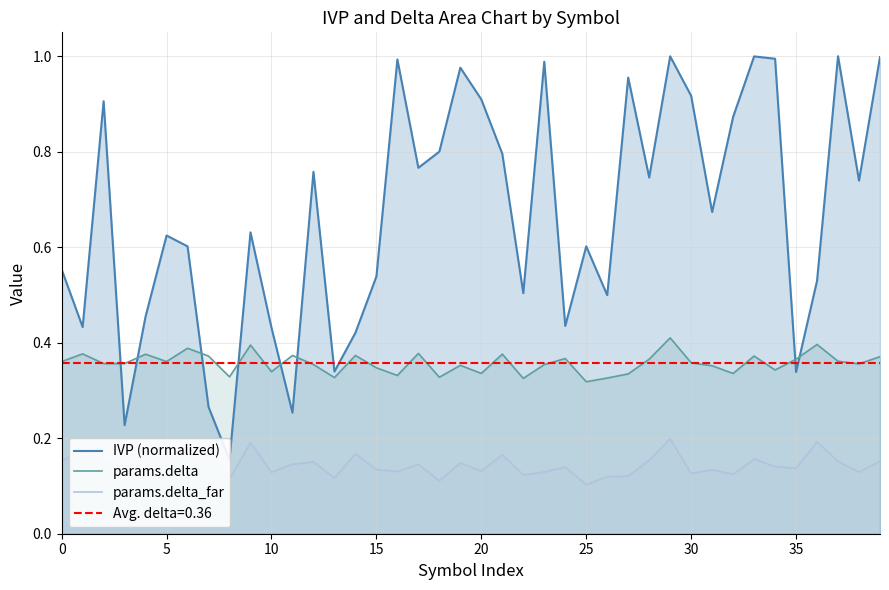

True or false: params.delta has a value of 0.2 at 20.

False